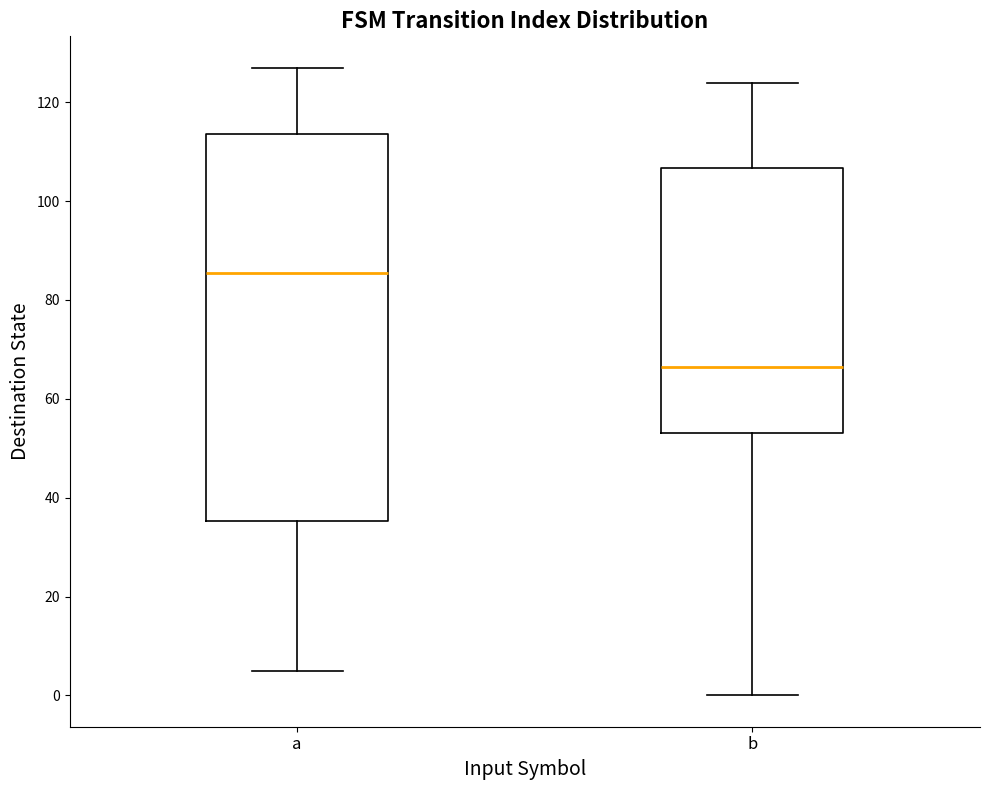

Comparing the boxes themselves (not the whiskers), which one is the tallest?

a